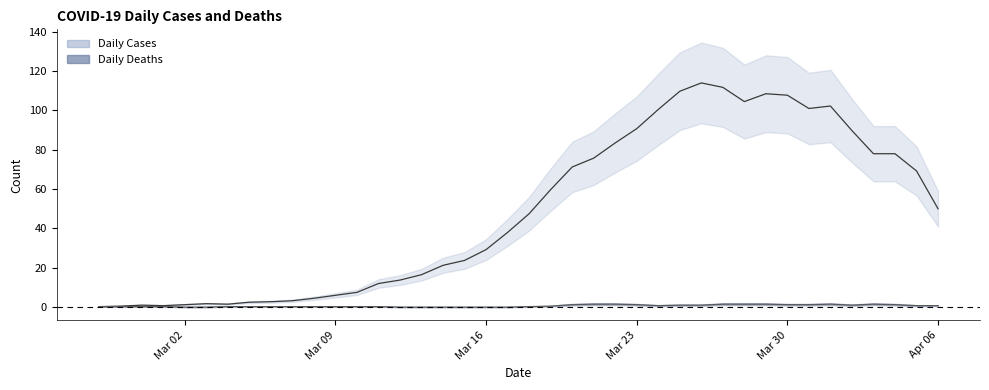

Is it true that the value at 2020-03-19 is 59.8?

True